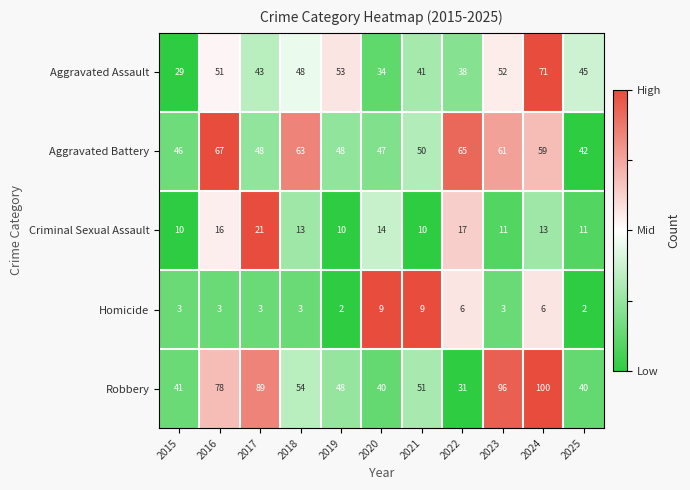

Is it true that Aggravated Battery equals 63 at 2018?

True